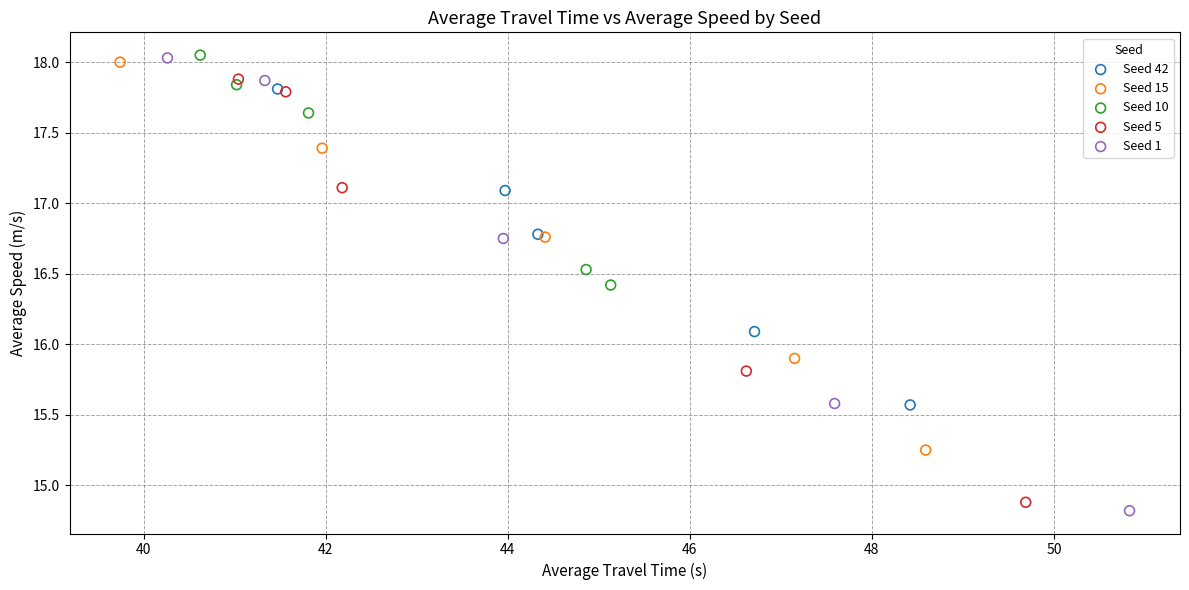

Which series has the widest spread of Y values?

Seed 1